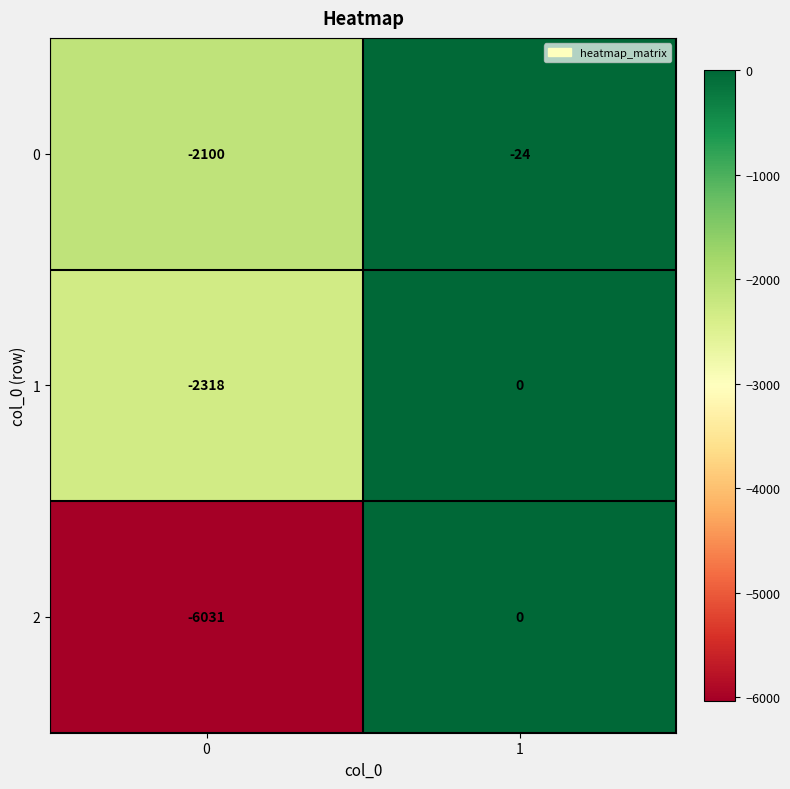

What is the lowest value of the 2 series?

-6031